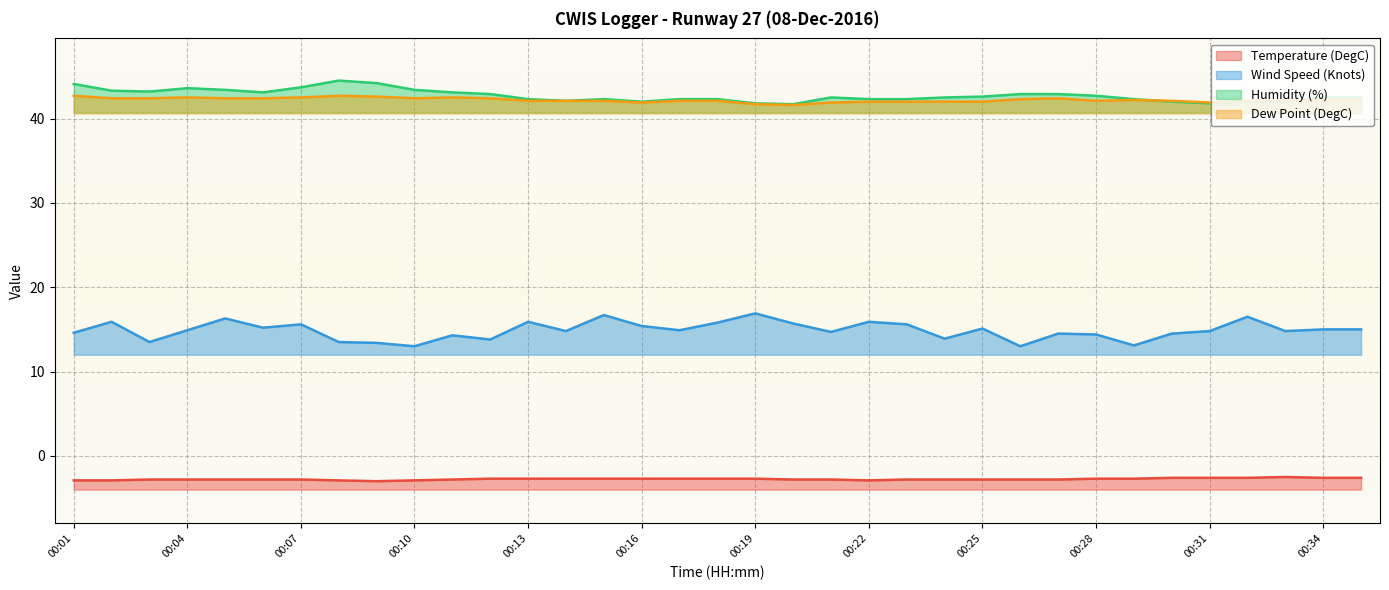

Where is Temperature (DegC) nearest to the value -2?

00:33